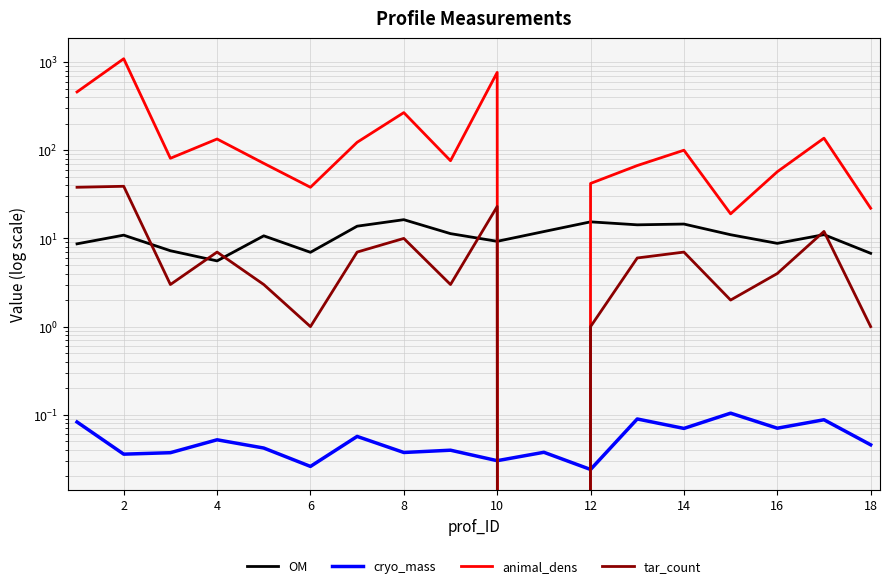

What is the maximum value shown in the chart?

1089.0